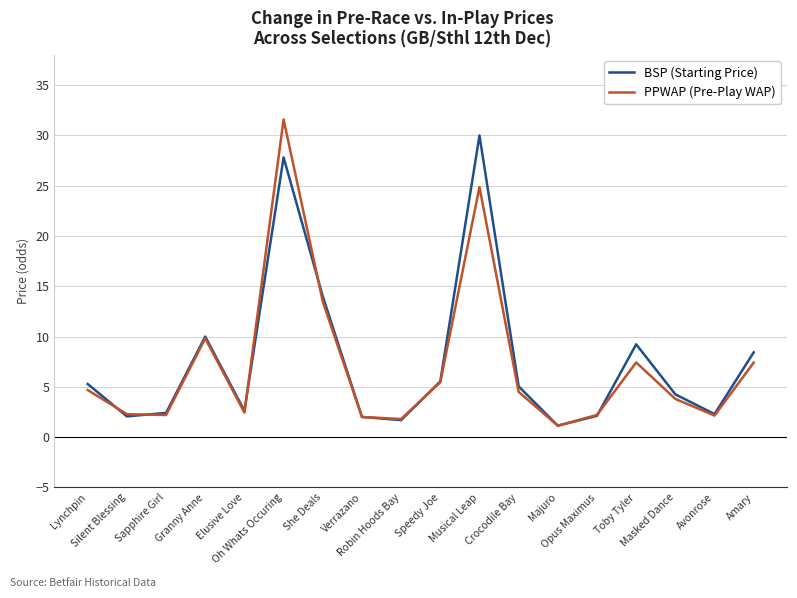

What is the greatest value displayed?

31.6